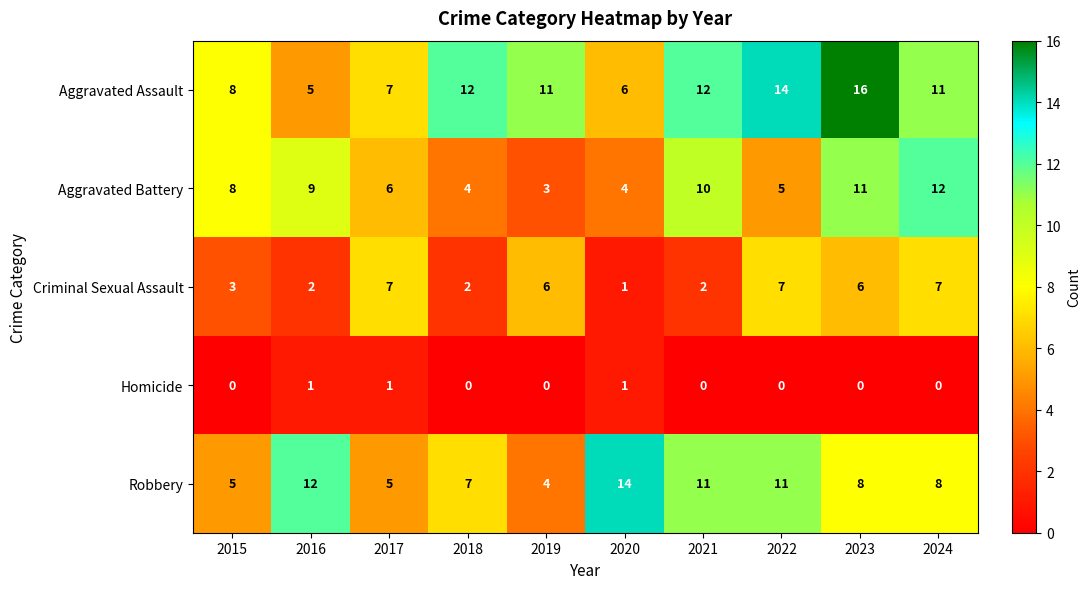

What is the difference between the Robbery values at 2016 and 2019?

8